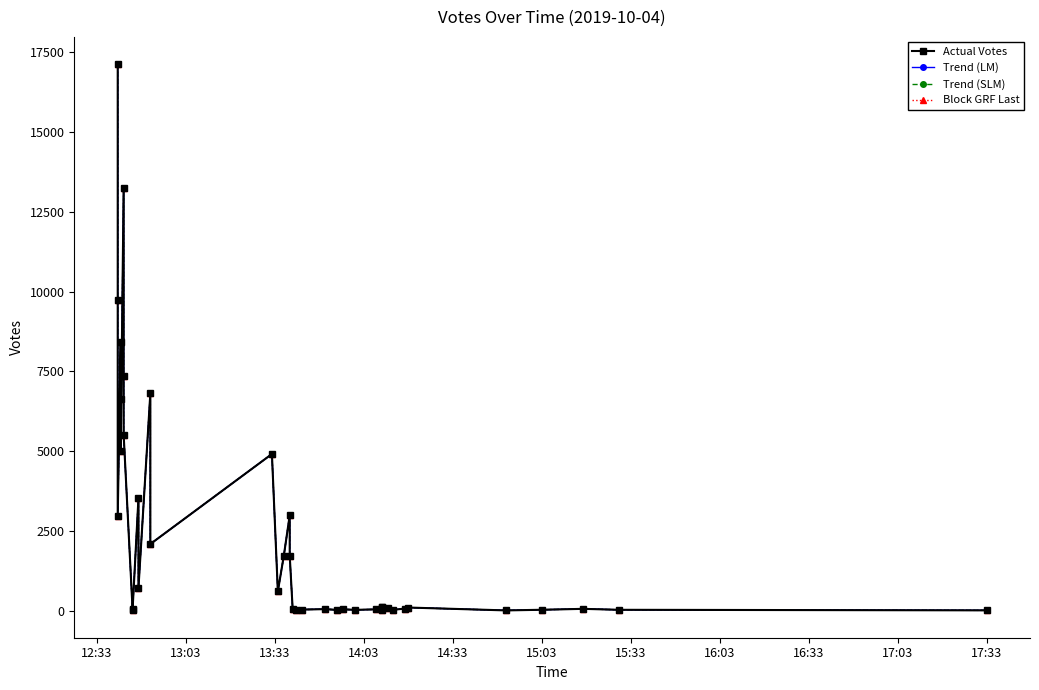

True or false: Block GRF Last and Actual Votes intersect in this chart.

False